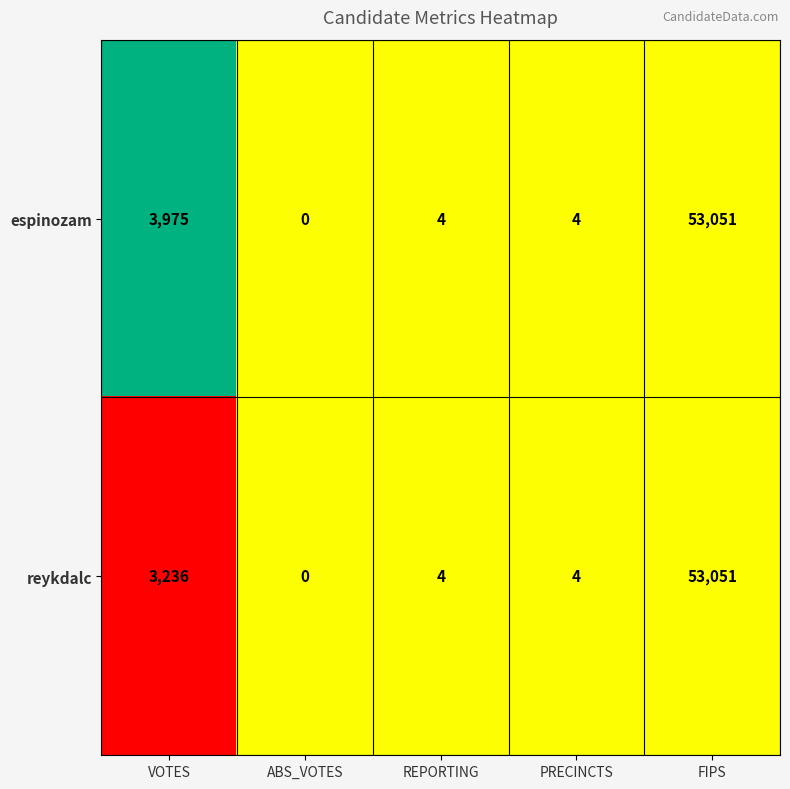

The value of espinozam at PRECINCTS is 4. True or false?

True